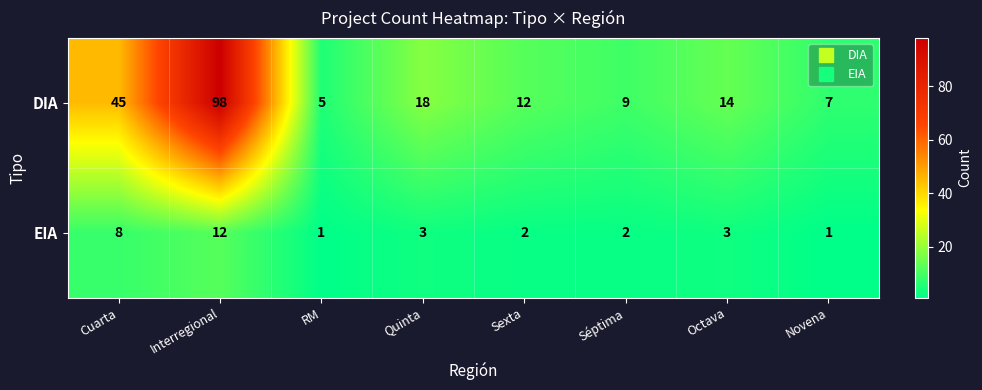

Between RM and Novena, which series saw the biggest shift?

DIA